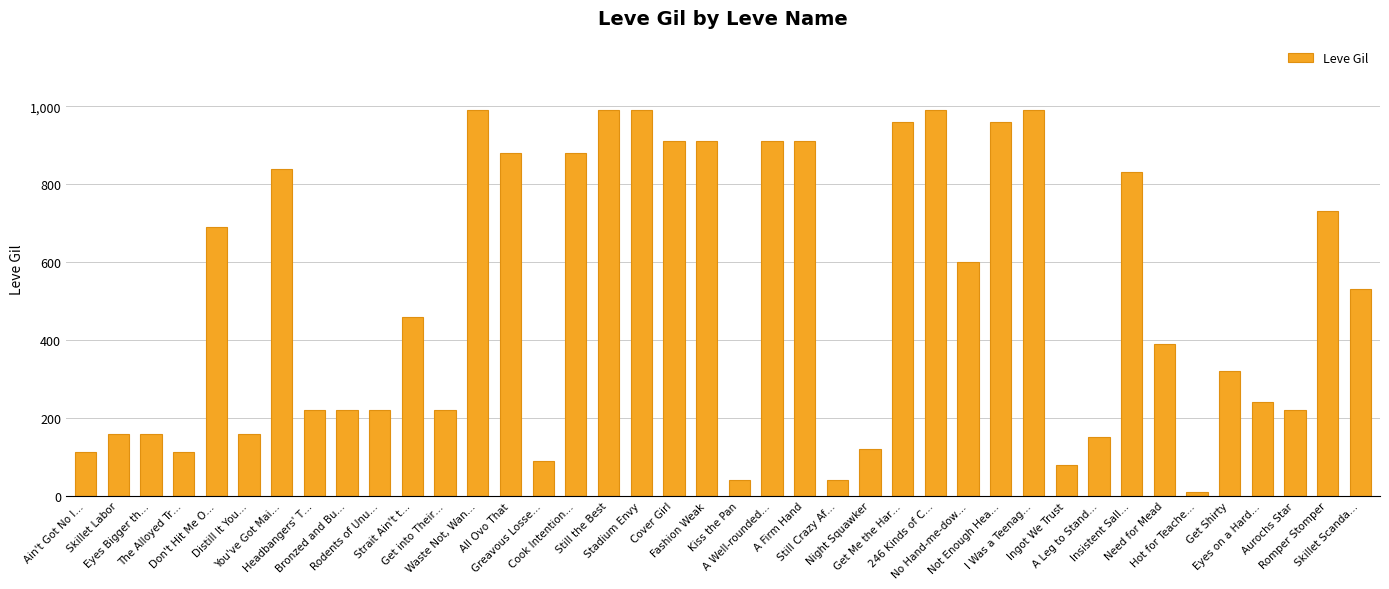

What is the sum of all values?

20235